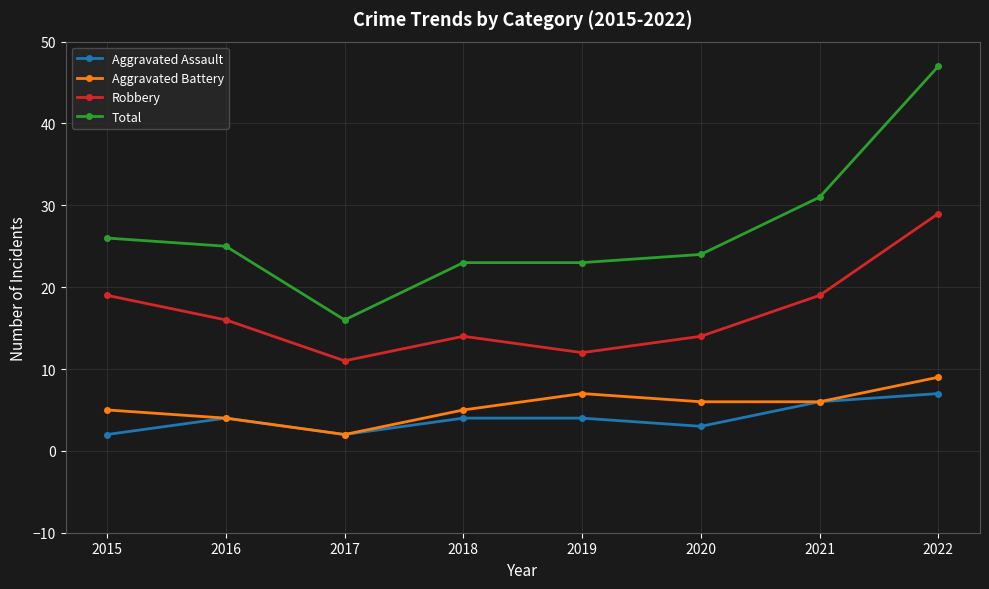

True or false: Aggravated Assault and Robbery intersect in this chart.

False